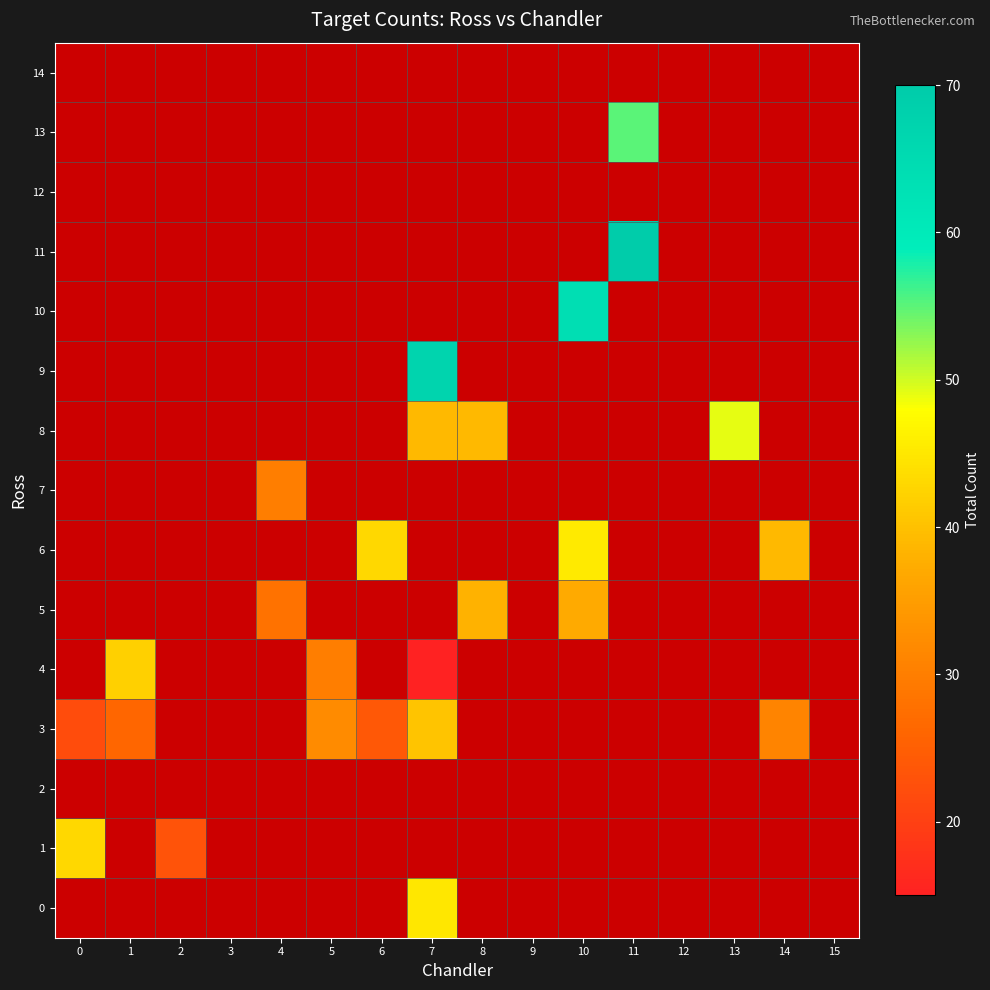

Rank the categories by 12 value from lowest to highest.

0, 1, 2, 3, 4, 5, 6, 7, 8, 9, 10, 11, 12, 13, 14, 15